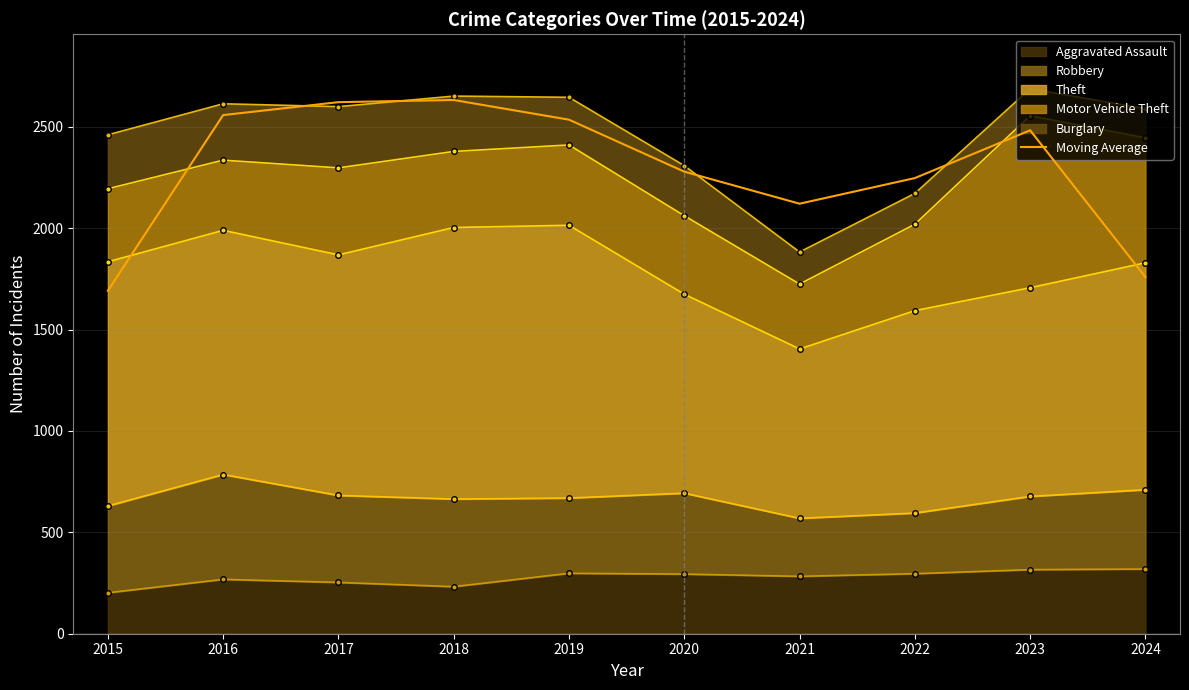

Which label corresponds to the largest value in the chart?

2018